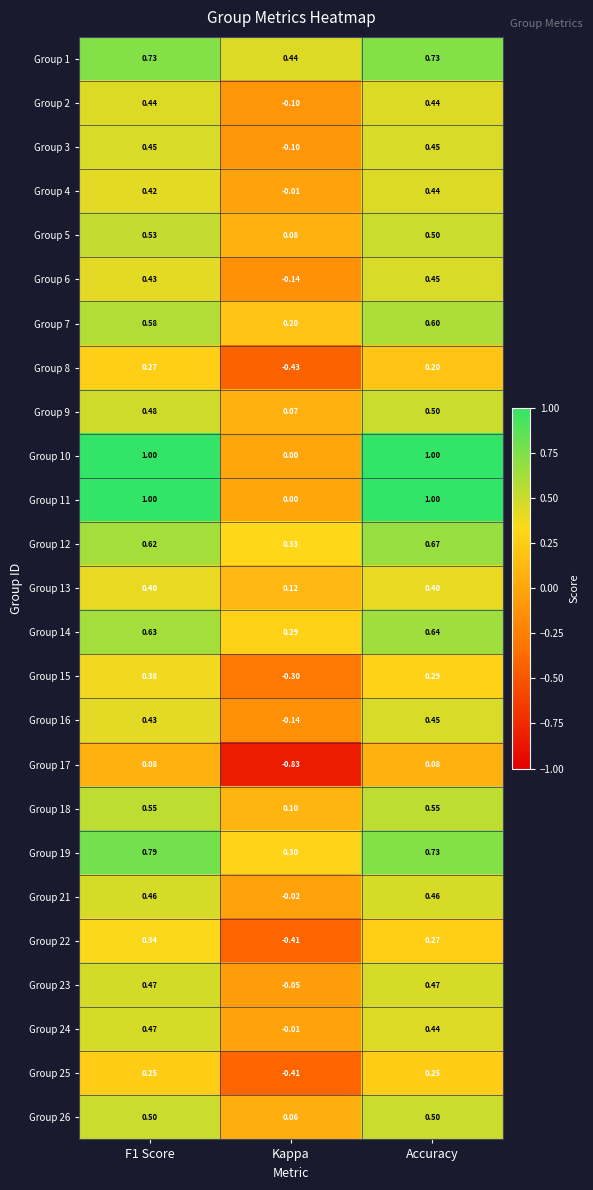

Which category has the highest value in the Group 9 series?

Accuracy